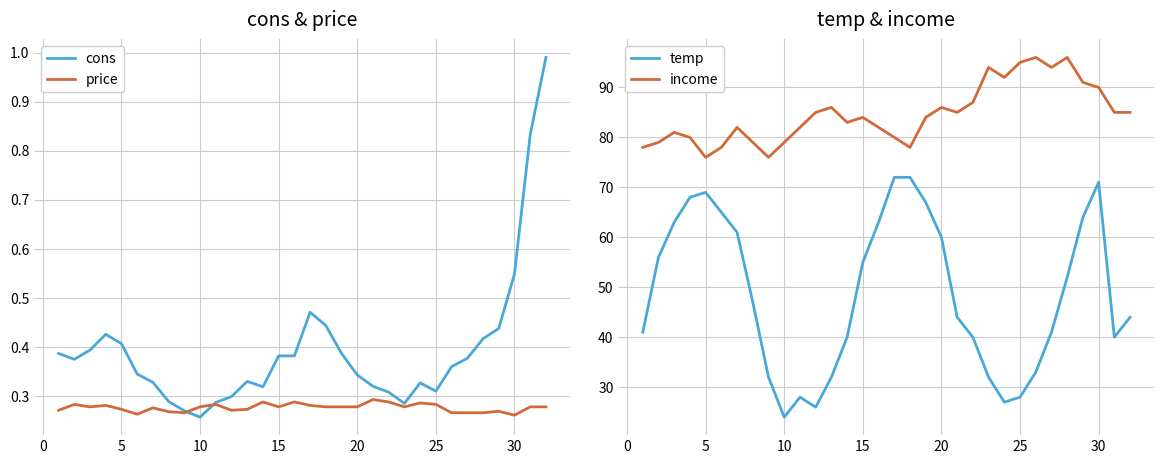

Is it true that income equals 118 at 20?

False